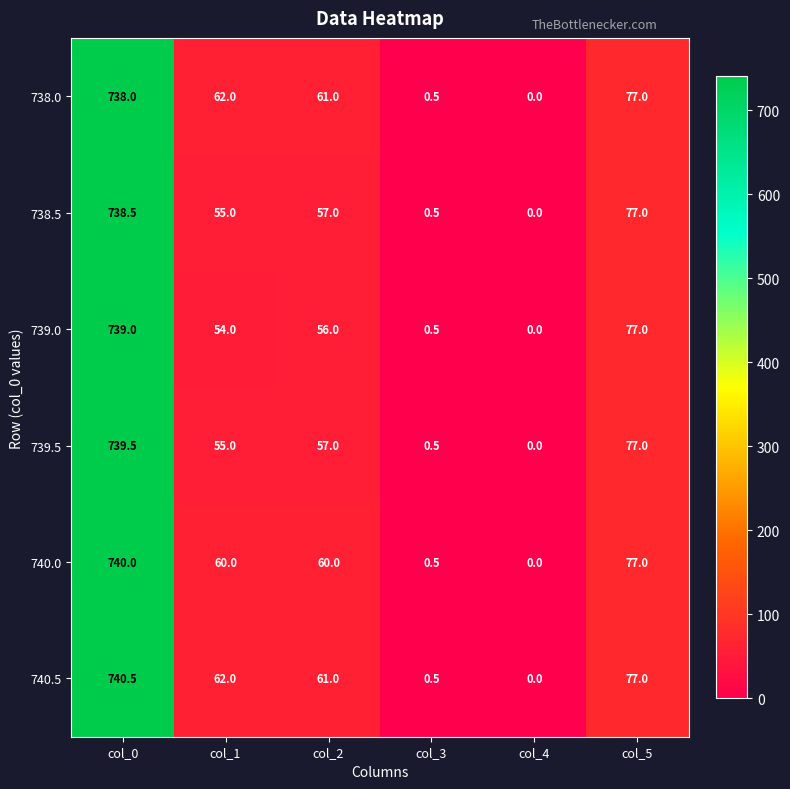

Rank the categories by 739.5 value from highest to lowest.

col_0, col_5, col_2, col_1, col_3, col_4